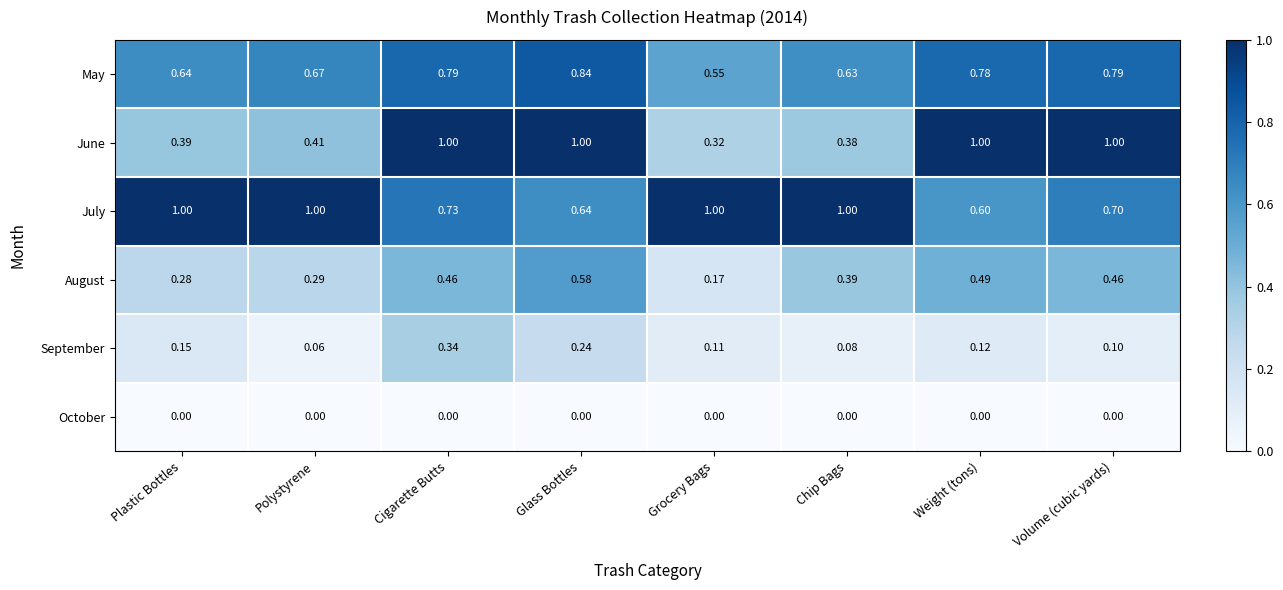

At which category is the sum across all series the highest?

Cigarette Butts